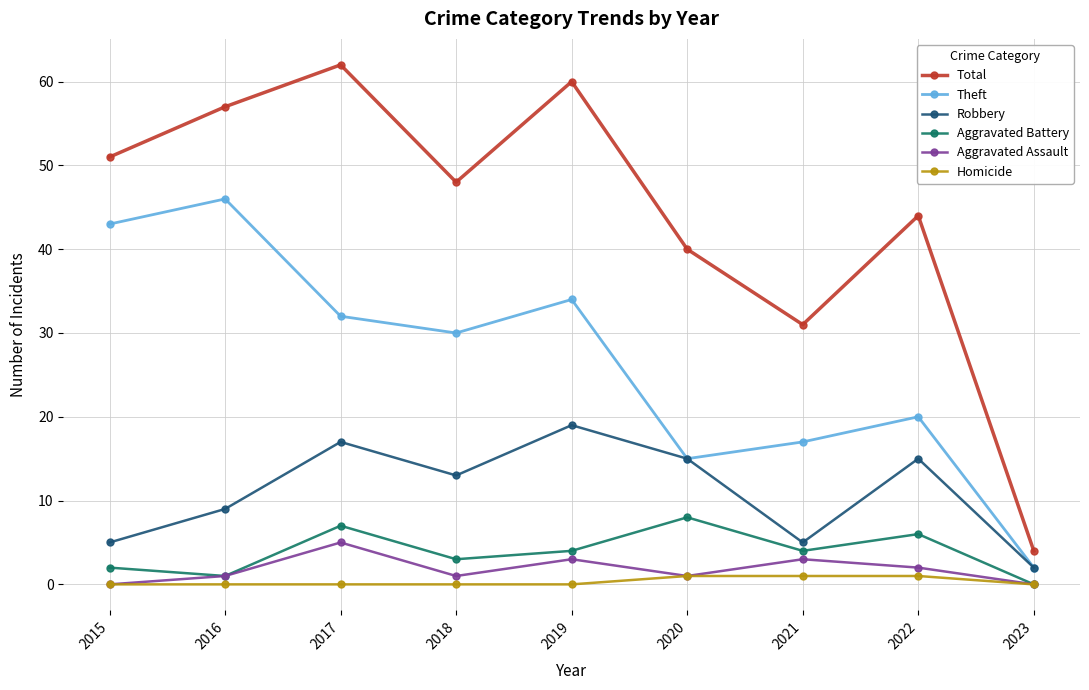

True or false: Robbery and Total cross at least once.

False